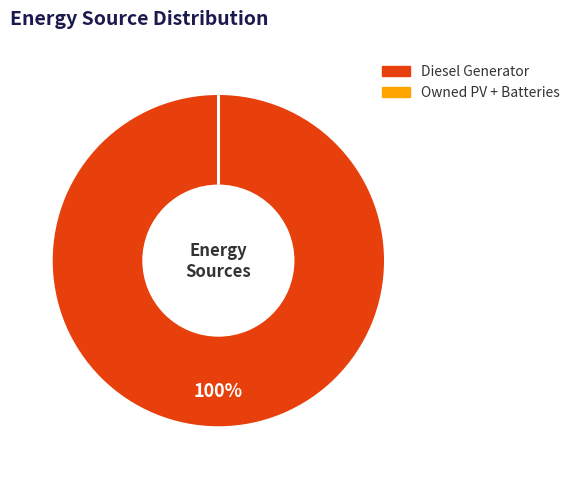

To the nearest percent, what is the average slice percentage?

50%